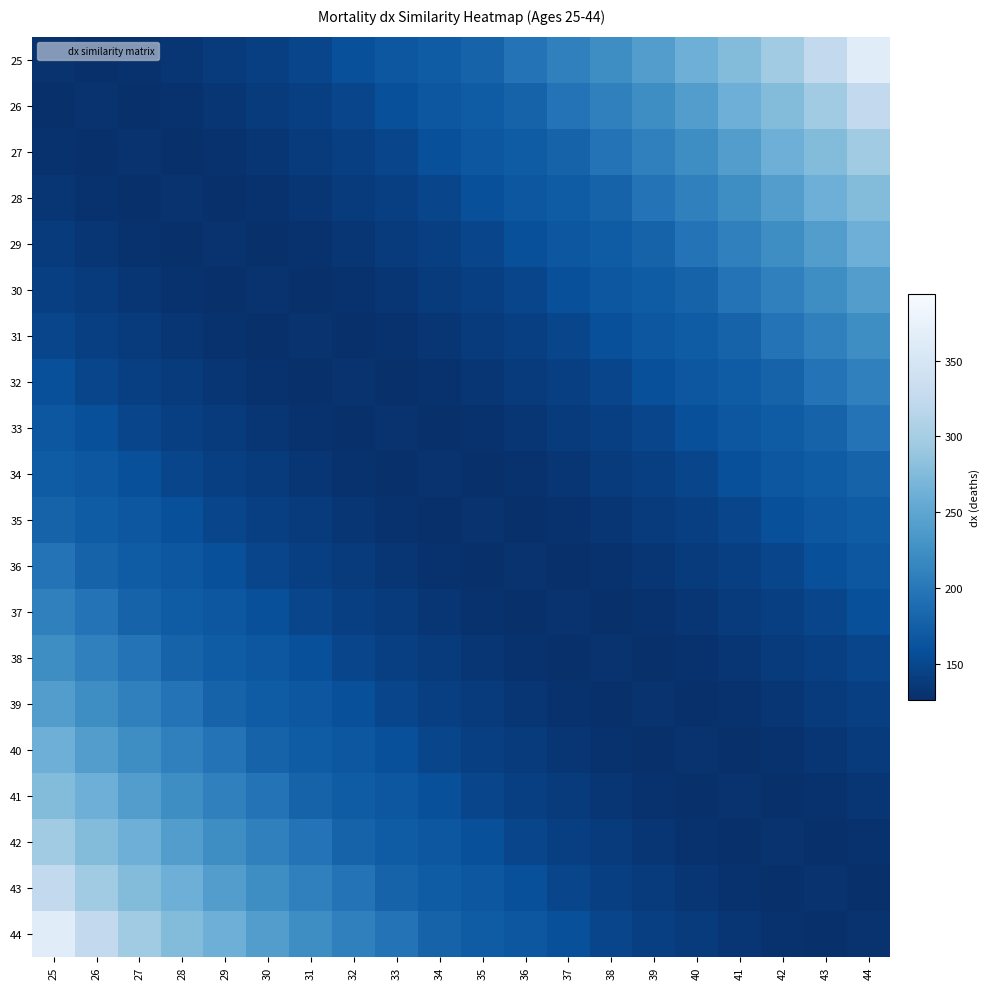

Reading left to right, extract all data points from this chart.

25: 25=130	26=126	27=129	28=133	29=138	30=142	31=149	32=159	33=166	34=172	35=179	36=196	37=209	38=223	39=241	40=262	41=276	42=296	43=324	44=363
26: 25=126	26=130	27=126	28=129	29=133	30=138	31=142	32=149	33=159	34=166	35=172	36=179	37=196	38=209	39=223	40=241	41=262	42=276	43=296	44=324
27: 25=129	26=126	27=130	28=126	29=129	30=133	31=138	32=142	33=149	34=159	35=166	36=172	37=179	38=196	39=209	40=223	41=241	42=262	43=276	44=296
28: 25=133	26=129	27=126	28=130	29=126	30=129	31=133	32=138	33=142	34=149	35=159	36=166	37=172	38=179	39=196	40=209	41=223	42=241	43=262	44=276
29: 25=138	26=133	27=129	28=126	29=130	30=126	31=129	32=133	33=138	34=142	35=149	36=159	37=166	38=172	39=179	40=196	41=209	42=223	43=241	44=262
30: 25=142	26=138	27=133	28=129	29=126	30=130	31=126	32=129	33=133	34=138	35=142	36=149	37=159	38=166	39=172	40=179	41=196	42=209	43=223	44=241
31: 25=149	26=142	27=138	28=133	29=129	30=126	31=130	32=126	33=129	34=133	35=138	36=142	37=149	38=159	39=166	40=172	41=179	42=196	43=209	44=223
32: 25=159	26=149	27=142	28=138	29=133	30=129	31=126	32=130	33=126	34=129	35=133	36=138	37=142	38=149	39=159	40=166	41=172	42=179	43=196	44=209
33: 25=166	26=159	27=149	28=142	29=138	30=133	31=129	32=126	33=130	34=126	35=129	36=133	37=138	38=142	39=149	40=159	41=166	42=172	43=179	44=196
34: 25=172	26=166	27=159	28=149	29=142	30=138	31=133	32=129	33=126	34=130	35=126	36=129	37=133	38=138	39=142	40=149	41=159	42=166	43=172	44=179
35: 25=179	26=172	27=166	28=159	29=149	30=142	31=138	32=133	33=129	34=126	35=130	36=126	37=129	38=133	39=138	40=142	41=149	42=159	43=166	44=172
36: 25=196	26=179	27=172	28=166	29=159	30=149	31=142	32=138	33=133	34=129	35=126	36=130	37=126	38=129	39=133	40=138	41=142	42=149	43=159	44=166
37: 25=209	26=196	27=179	28=172	29=166	30=159	31=149	32=142	33=138	34=133	35=129	36=126	37=130	38=126	39=129	40=133	41=138	42=142	43=149	44=159
38: 25=223	26=209	27=196	28=179	29=172	30=166	31=159	32=149	33=142	34=138	35=133	36=129	37=126	38=130	39=126	40=129	41=133	42=138	43=142	44=149
39: 25=241	26=223	27=209	28=196	29=179	30=172	31=166	32=159	33=149	34=142	35=138	36=133	37=129	38=126	39=130	40=126	41=129	42=133	43=138	44=142
40: 25=262	26=241	27=223	28=209	29=196	30=179	31=172	32=166	33=159	34=149	35=142	36=138	37=133	38=129	39=126	40=130	41=126	42=129	43=133	44=138
41: 25=276	26=262	27=241	28=223	29=209	30=196	31=179	32=172	33=166	34=159	35=149	36=142	37=138	38=133	39=129	40=126	41=130	42=126	43=129	44=133
42: 25=296	26=276	27=262	28=241	29=223	30=209	31=196	32=179	33=172	34=166	35=159	36=149	37=142	38=138	39=133	40=129	41=126	42=130	43=126	44=129
43: 25=324	26=296	27=276	28=262	29=241	30=223	31=209	32=196	33=179	34=172	35=166	36=159	37=149	38=142	39=138	40=133	41=129	42=126	43=130	44=126
44: 25=363	26=324	27=296	28=276	29=262	30=241	31=223	32=209	33=196	34=179	35=172	36=166	37=159	38=149	39=142	40=138	41=133	42=129	43=126	44=130